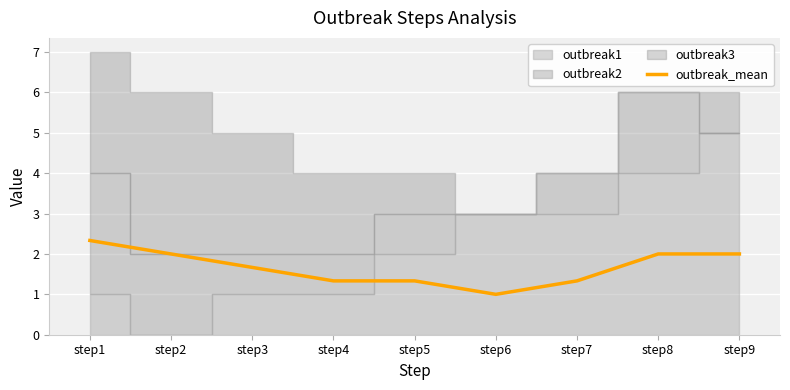

The chart shows a value of 2.1 at step5. True or false?

False